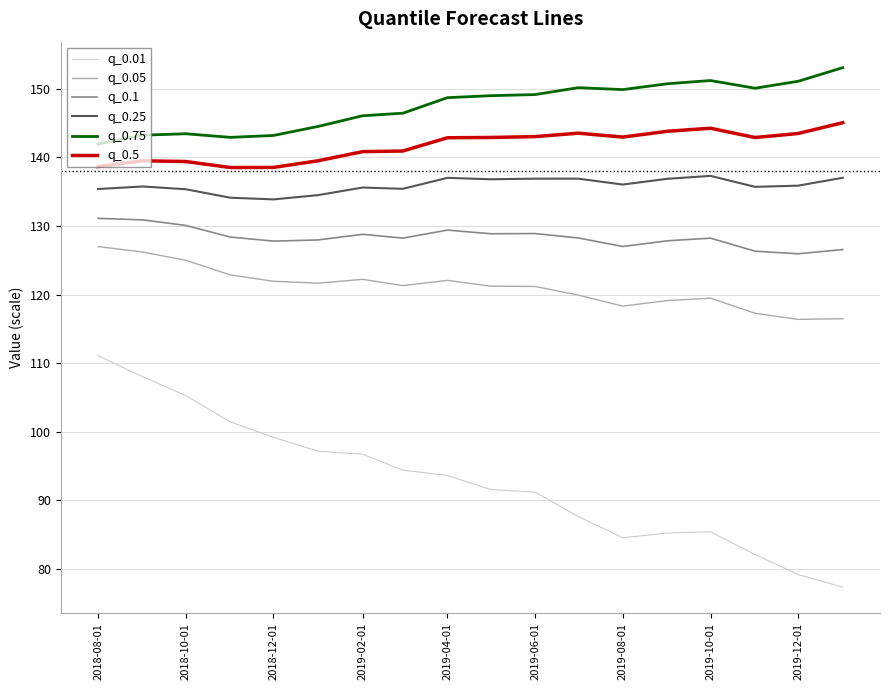

Which series has the largest total across all categories?

q_0.75